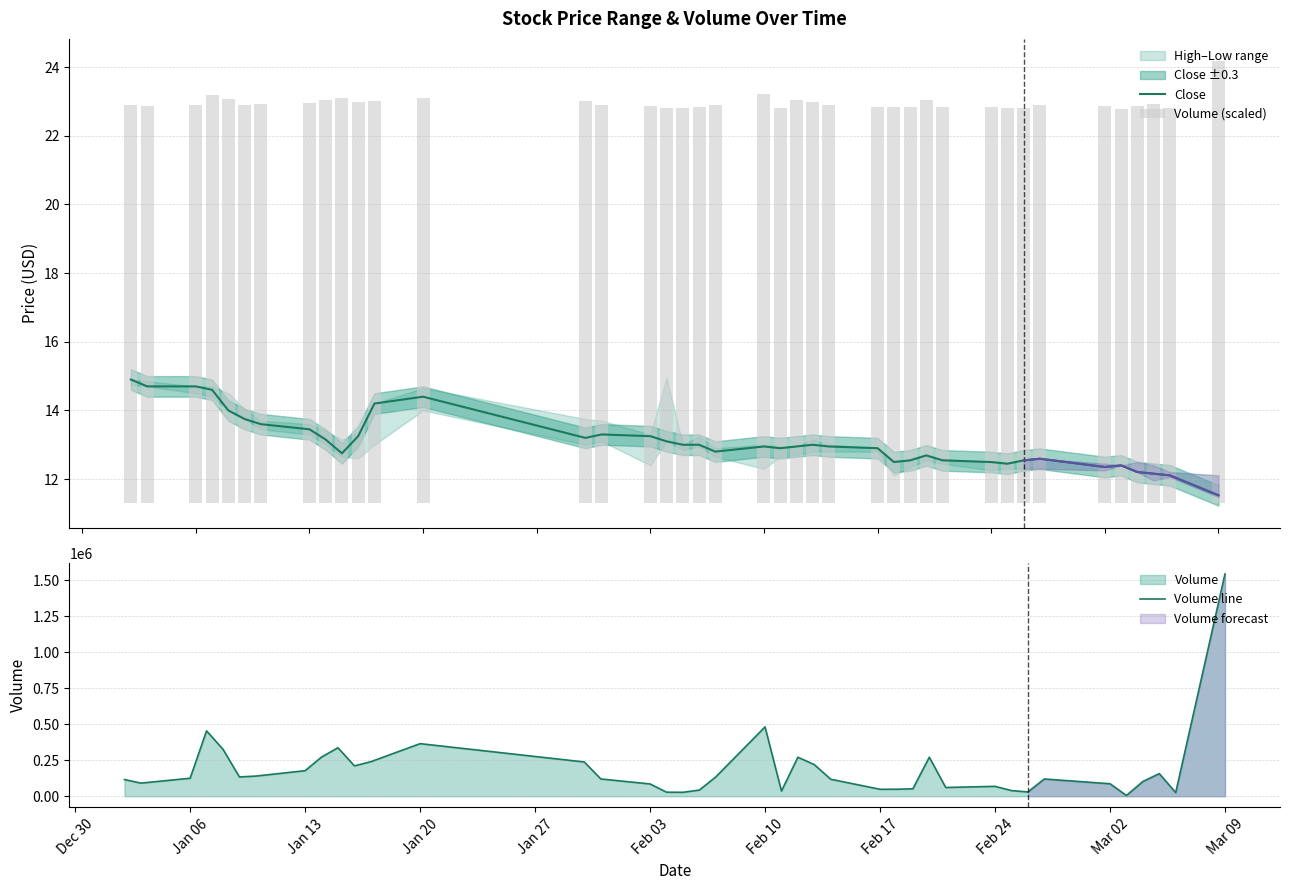

Read the Volume (scaled) value at Jan 27.

11.8